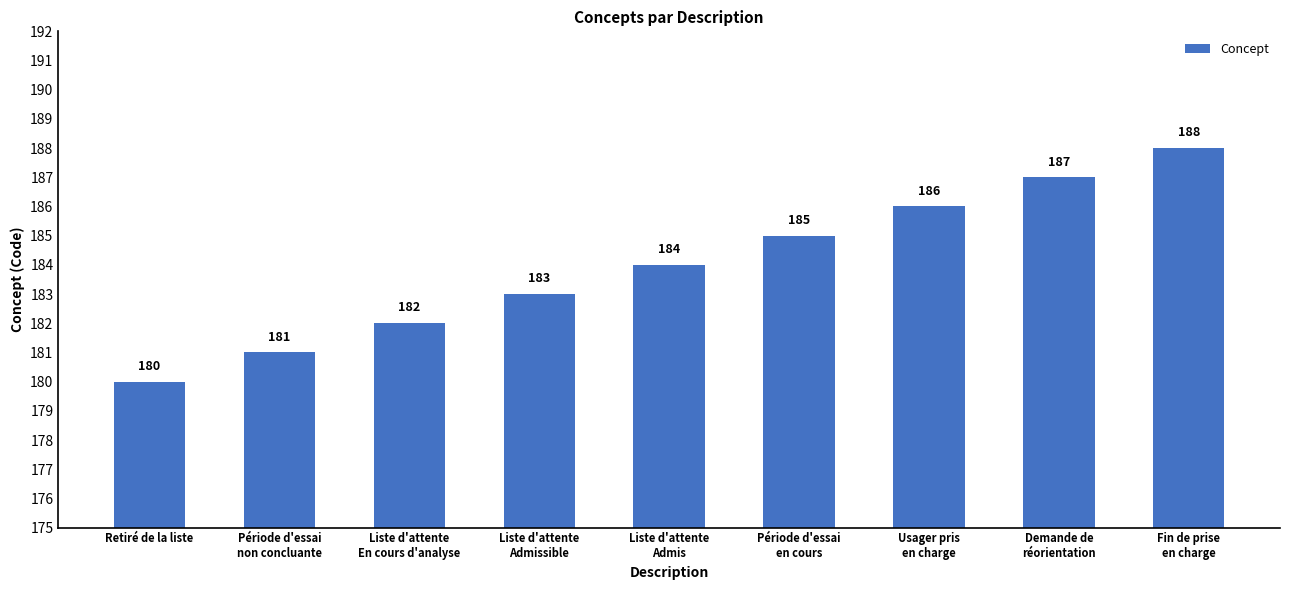

What is the label of the 4th bar from the right?

Période d'essai
en cours